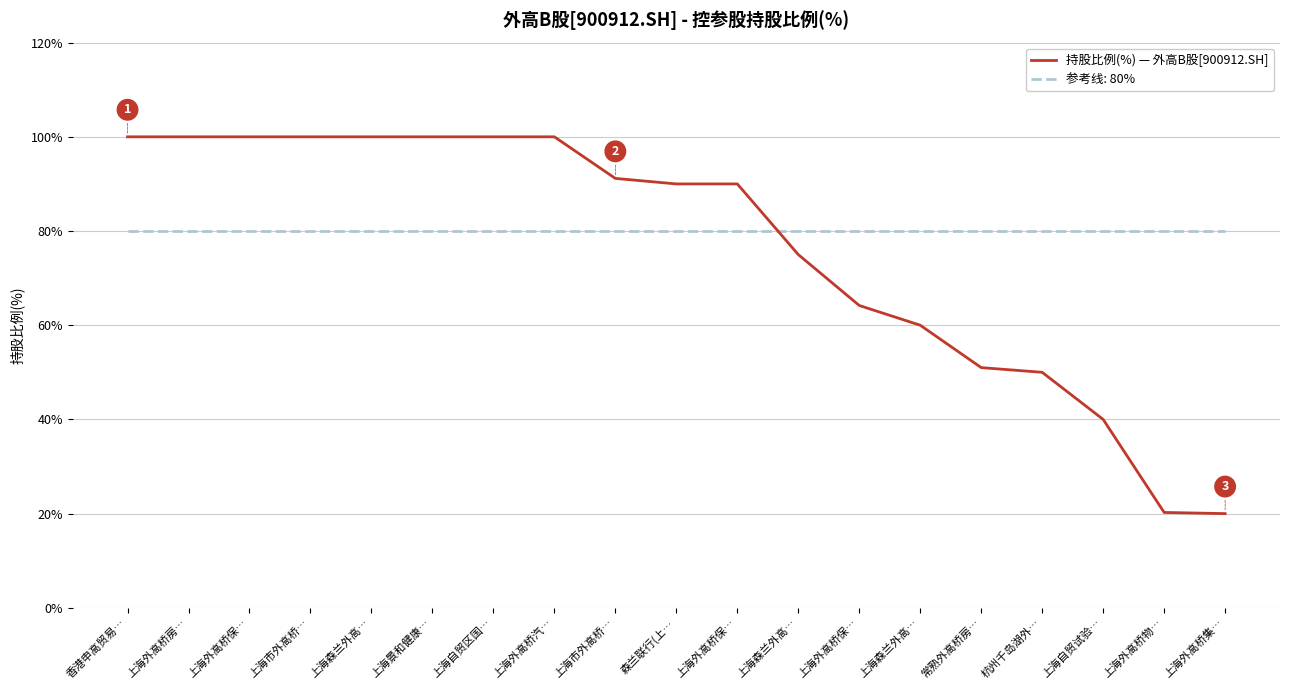

Which label corresponds to the smallest value in the chart?

上海外高桥集…